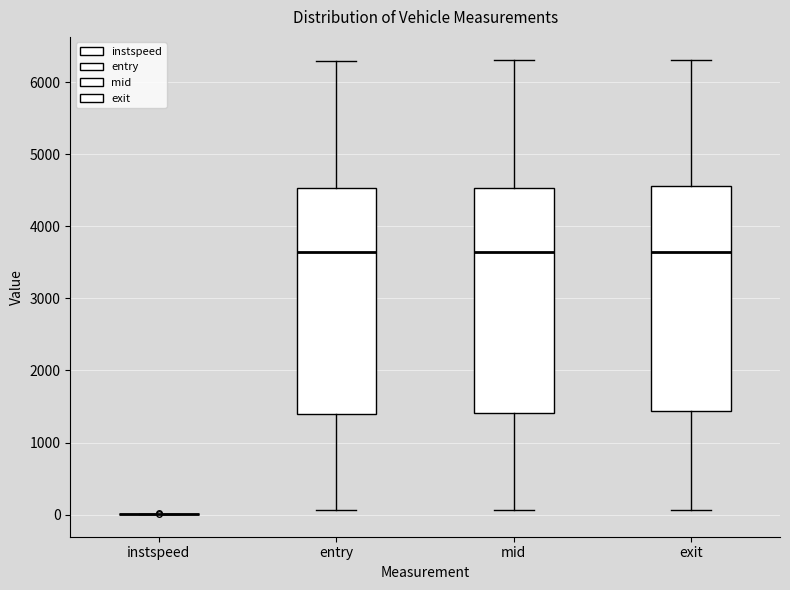

Reading left to right, read every box against the y-axis: the position of its median line, the range the box covers, and the ends of its whiskers. The values are not printed on the chart, so give them approximately, as read against the axis.

instspeed: box collapsed to a line at 0, whiskers 0 to 0
entry: median 3600, box 1400 to 4500, whiskers 100 to 6300
mid: median 3600, box 1400 to 4500, whiskers 100 to 6300
exit: median 3600, box 1400 to 4600, whiskers 100 to 6300